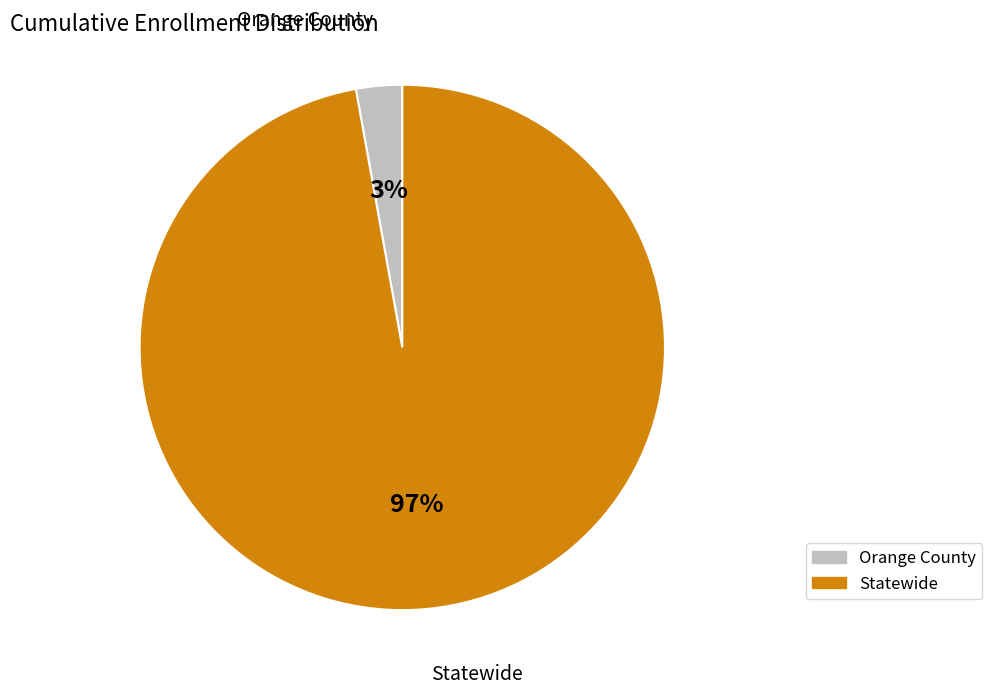

Which category accounts for the majority?

Statewide